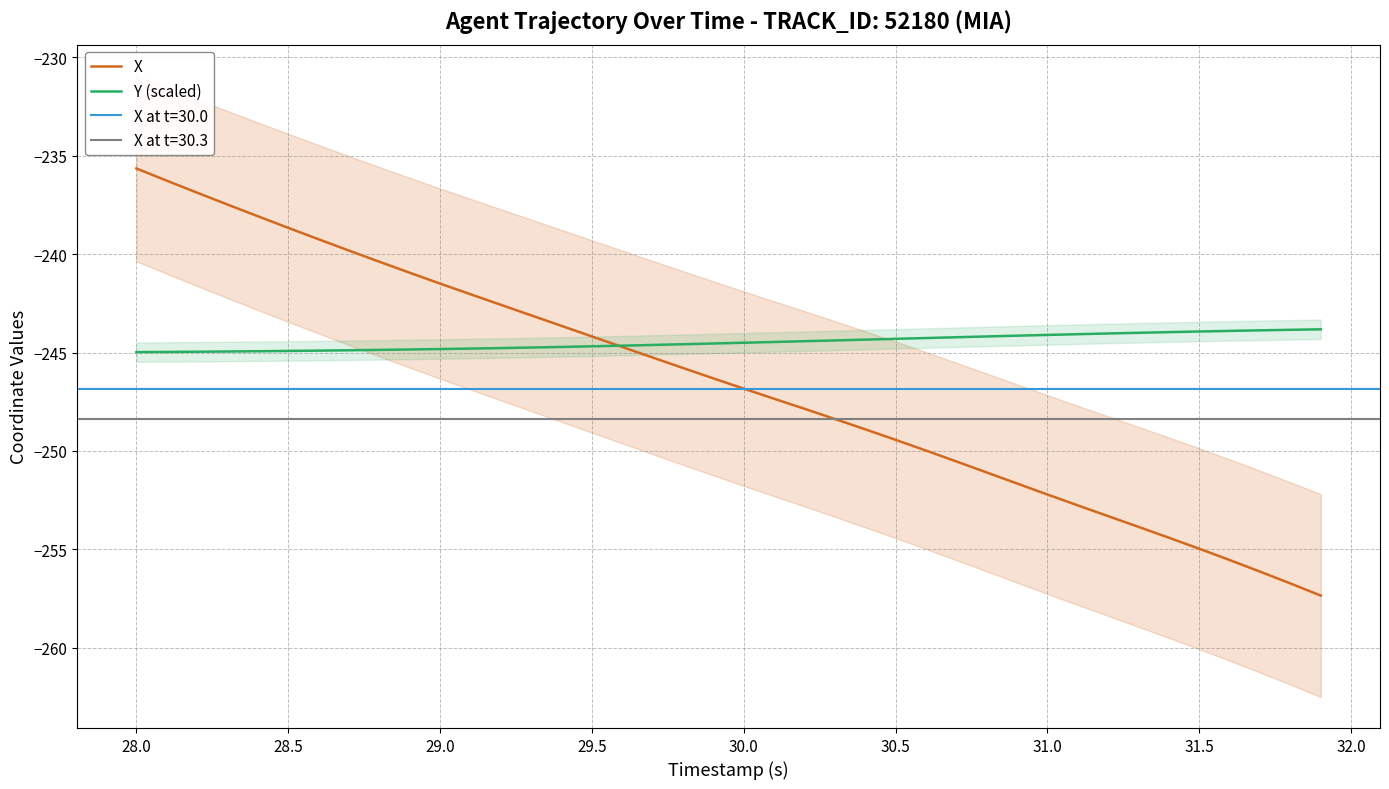

What is the average value of the Y (scaled) series?

-244.5